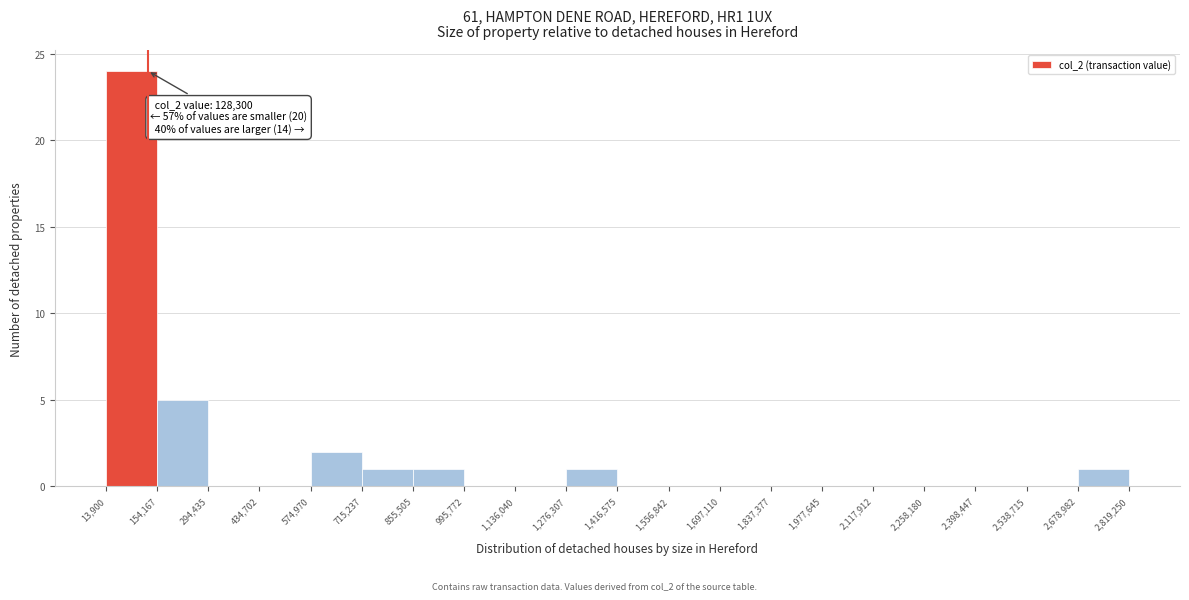

Over which range of the x-axis is the bar tallest?

13,900 to 154,167